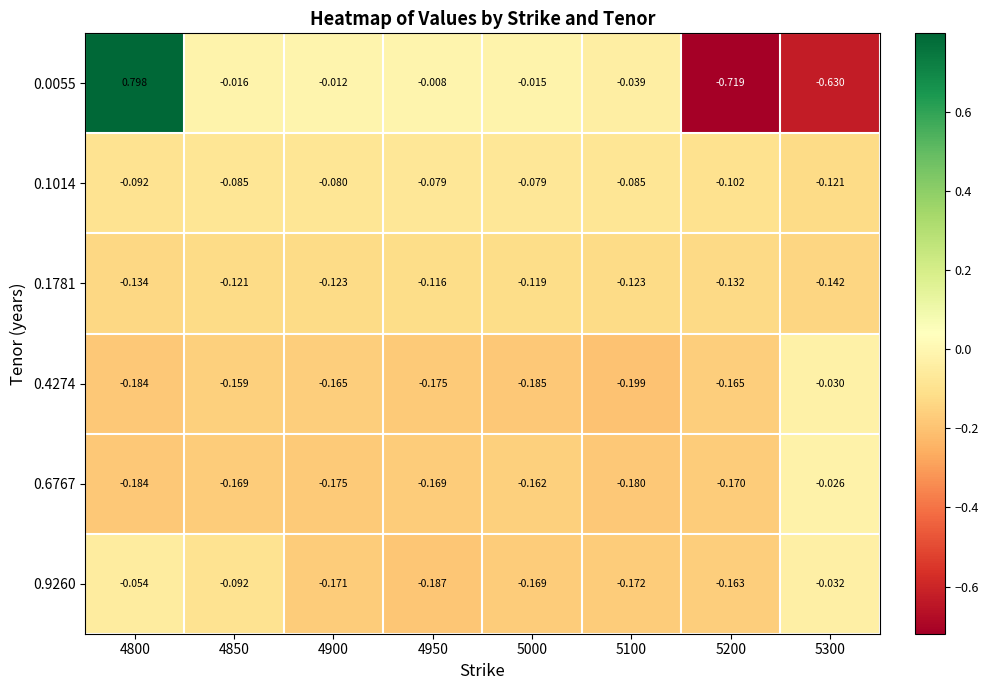

Is the value of 0.9260 at 4900 greater than the value of 0.1014 at 4950?

No